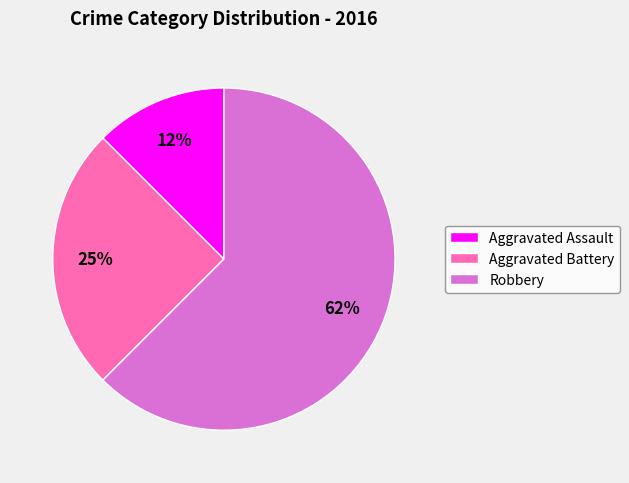

What is the ratio of the value at Robbery to the value at Aggravated Battery?

2.5